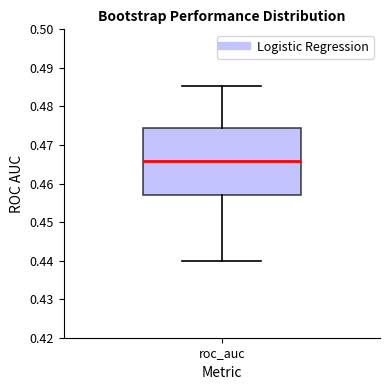

Transcribe this box plot: give where the median line is, the range the box spans, and where the two whiskers end, as read against the y-axis. The values are not printed on the chart, so give them approximately, as read against the axis.

median 0.466, box 0.457 to 0.474, whiskers 0.440 to 0.485